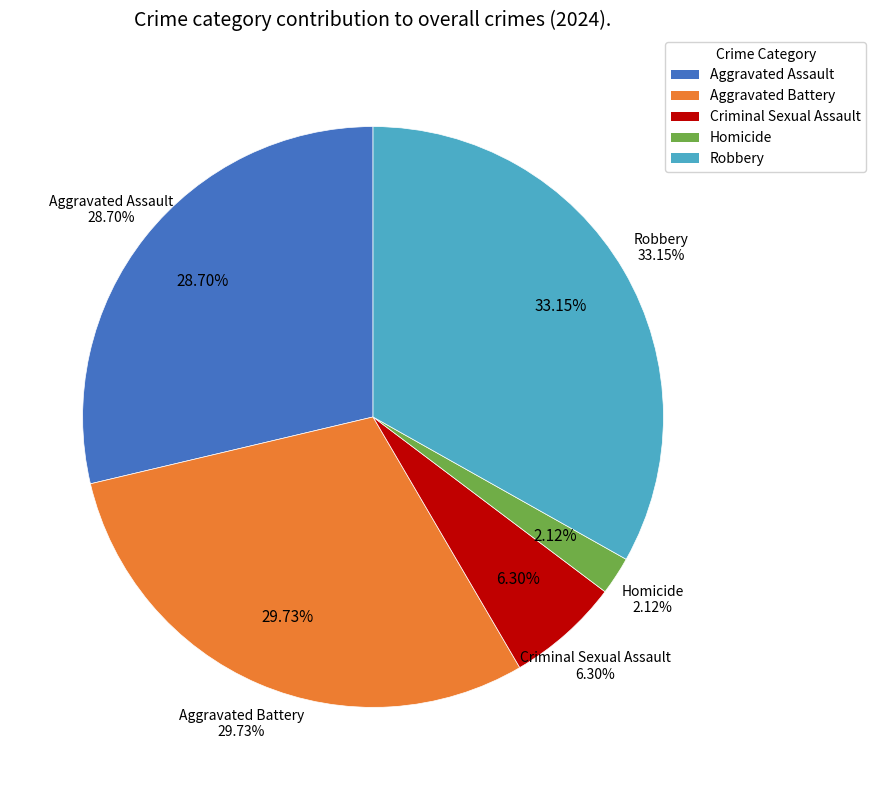

To the nearest percent, what is the average slice percentage?

20%